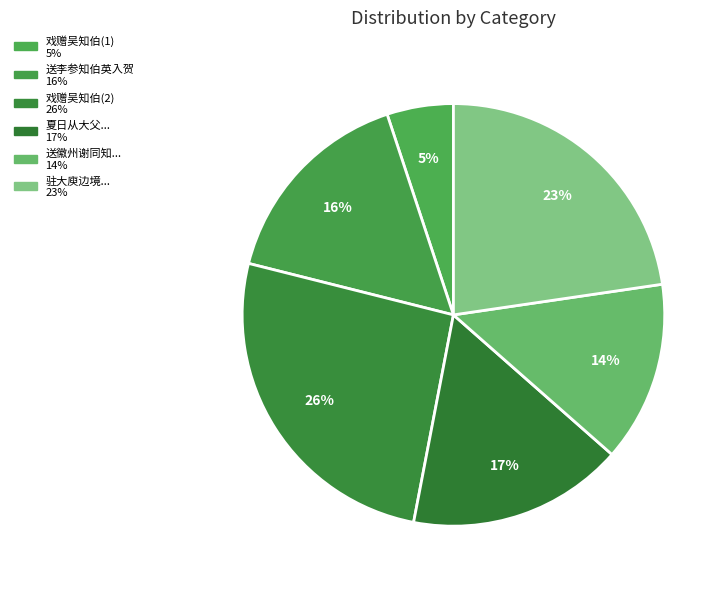

Which category has the biggest portion of the pie?

戏赠吴知伯